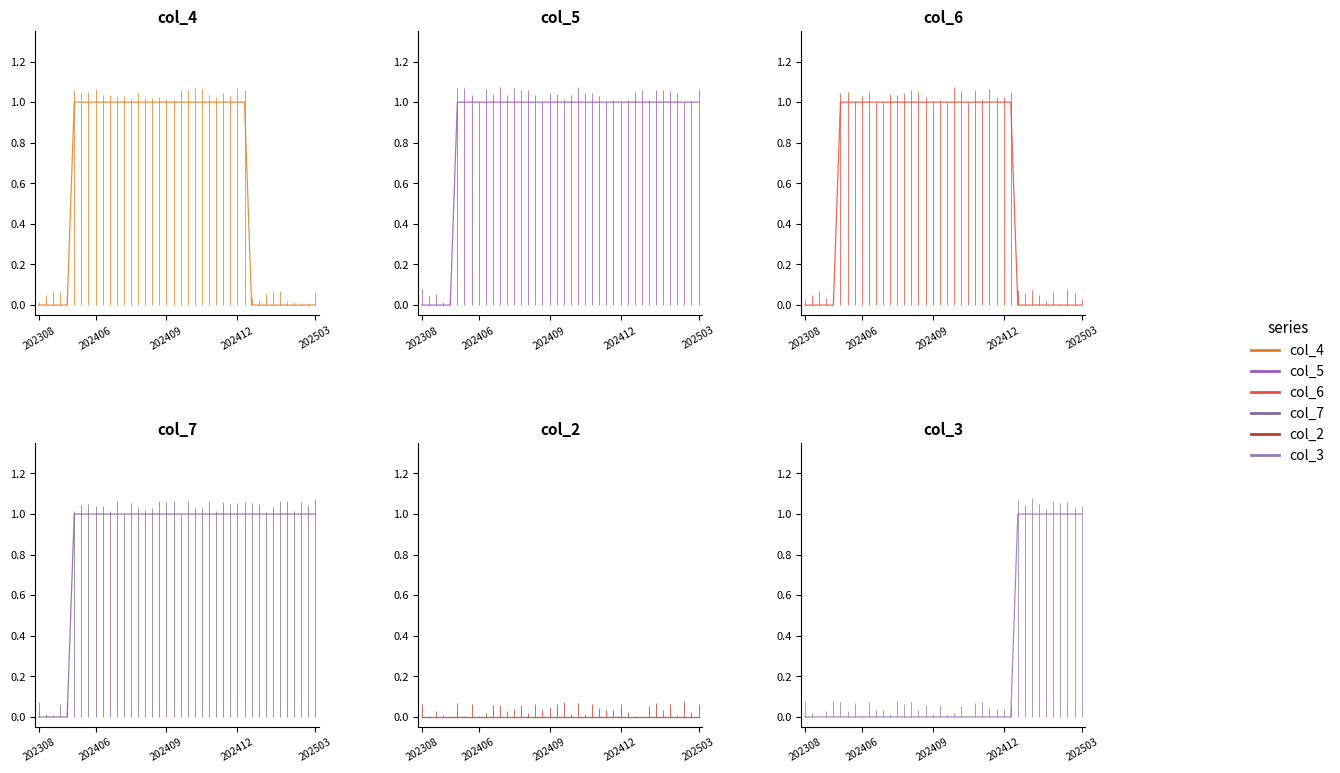

How many intersections are there between col_3 and col_6?

1